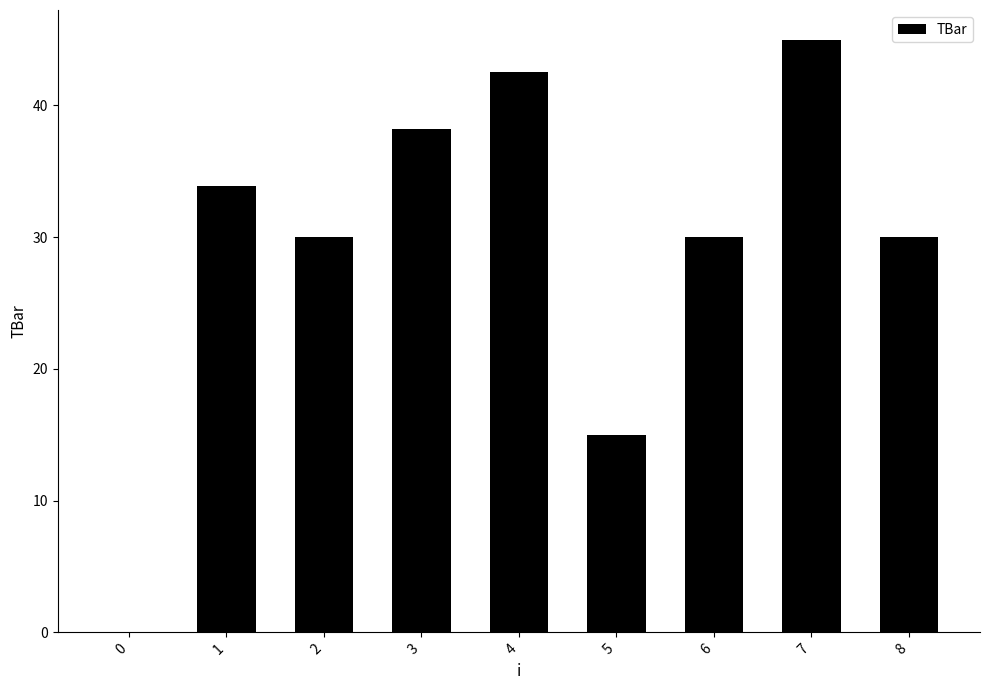

What is the difference between the values at 8 and 5?

15.0